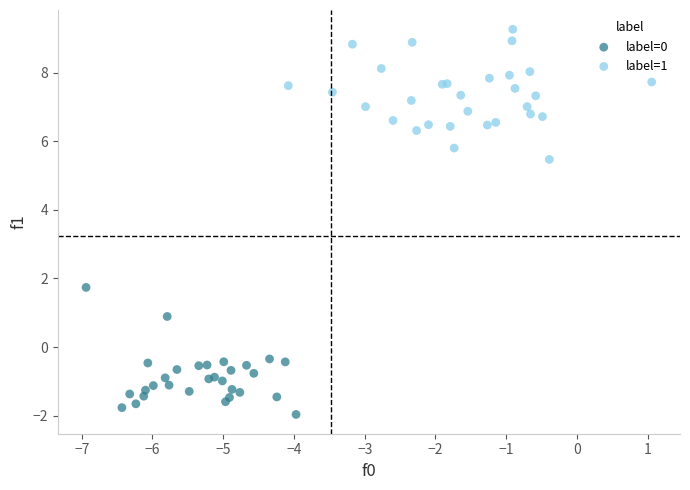

Which series reaches the maximum Y coordinate?

label=1